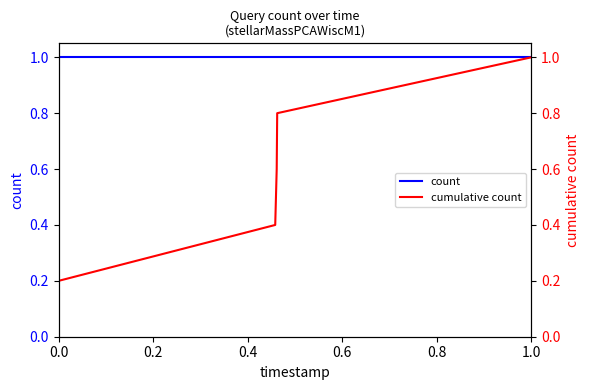

The value of count at 0.4 is 0.6. True or false?

False